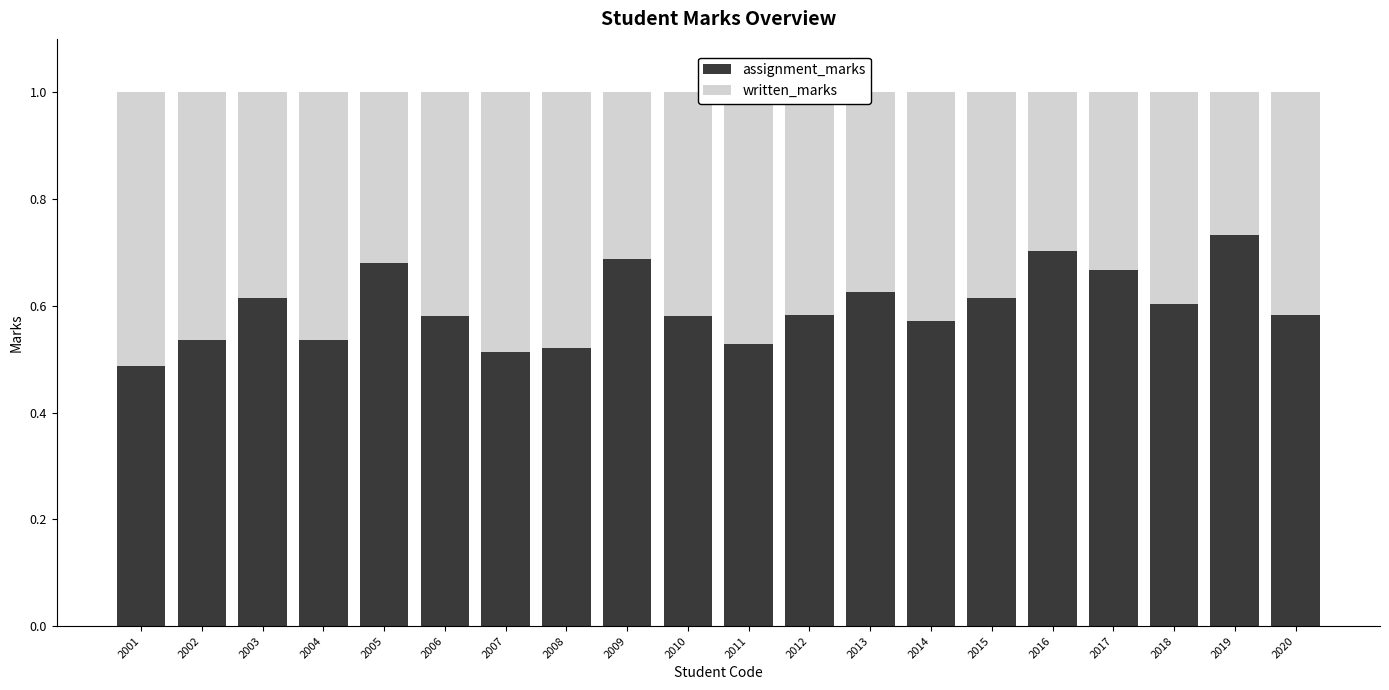

At which label does assignment_marks reach its peak?

2019